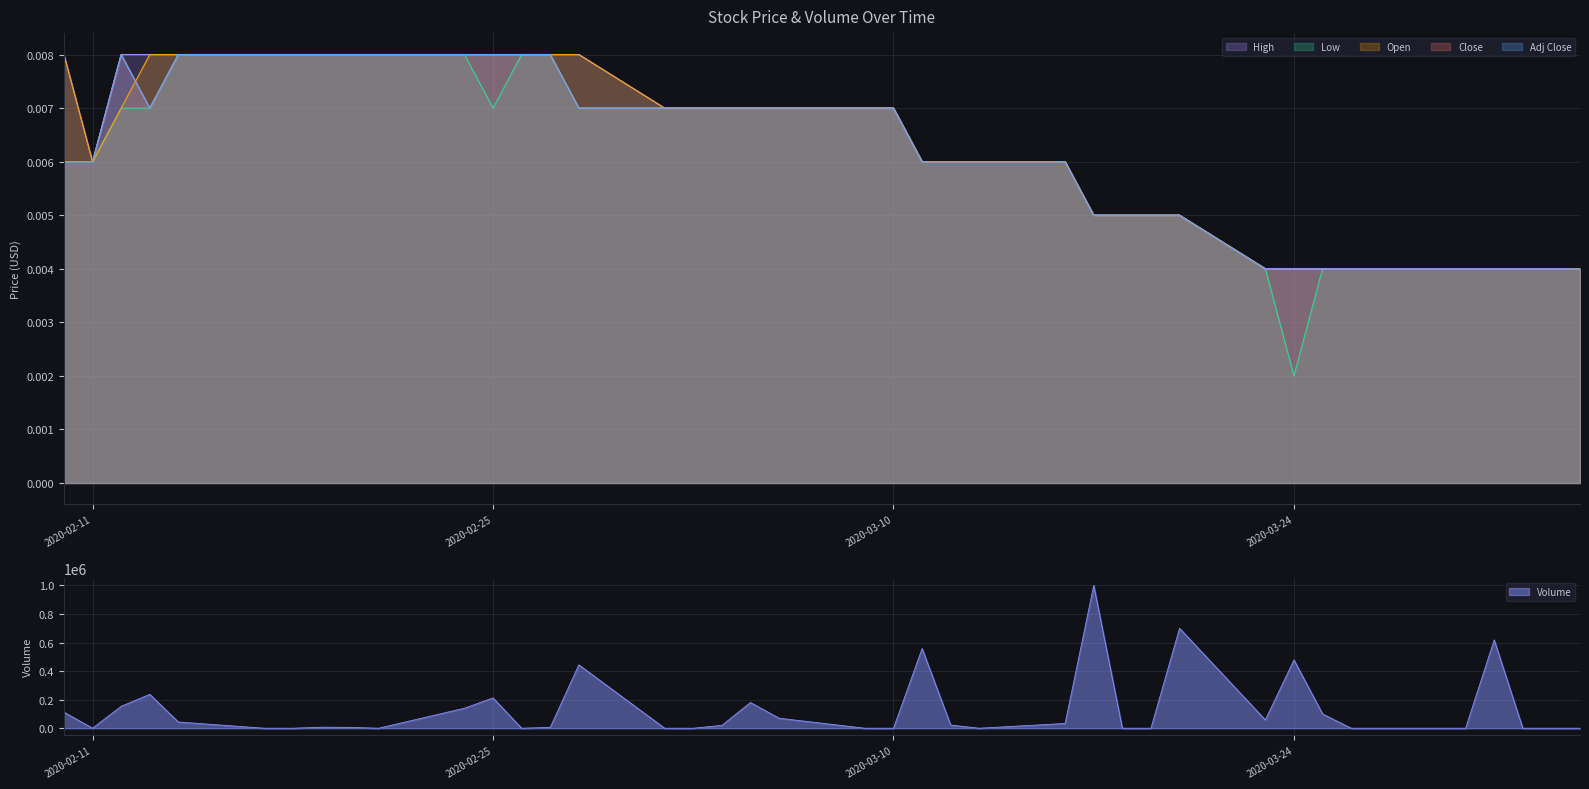

Reading left to right, extract all data points from this chart.

High: 0.0	0.0	0.0	0.0	0.0	0.0	0.0	0.0	0.0	0.0	0.0	0.0	0.0	0.0	0.0	0.0	0.0	0.0	0.0	0.0	0.0	0.0	0.0	0.0	0.0	0.0	0.0	0.0	0.0	0.0	0.0	0.0	0.0	0.0	0.0	0.0	0.0	0.0	0.0	0.0
Low: 0.0	0.0	0.0	0.0	0.0	0.0	0.0	0.0	0.0	0.0	0.0	0.0	0.0	0.0	0.0	0.0	0.0	0.0	0.0	0.0	0.0	0.0	0.0	0.0	0.0	0.0	0.0	0.0	0.0	0.0	0.0	0.0	0.0	0.0	0.0	0.0	0.0	0.0	0.0	0.0
Open: 0.0	0.0	0.0	0.0	0.0	0.0	0.0	0.0	0.0	0.0	0.0	0.0	0.0	0.0	0.0	0.0	0.0	0.0	0.0	0.0	0.0	0.0	0.0	0.0	0.0	0.0	0.0	0.0	0.0	0.0	0.0	0.0	0.0	0.0	0.0	0.0	0.0	0.0	0.0	0.0
Close: 0.0	0.0	0.0	0.0	0.0	0.0	0.0	0.0	0.0	0.0	0.0	0.0	0.0	0.0	0.0	0.0	0.0	0.0	0.0	0.0	0.0	0.0	0.0	0.0	0.0	0.0	0.0	0.0	0.0	0.0	0.0	0.0	0.0	0.0	0.0	0.0	0.0	0.0	0.0	0.0
Adj Close: 0.0	0.0	0.0	0.0	0.0	0.0	0.0	0.0	0.0	0.0	0.0	0.0	0.0	0.0	0.0	0.0	0.0	0.0	0.0	0.0	0.0	0.0	0.0	0.0	0.0	0.0	0.0	0.0	0.0	0.0	0.0	0.0	0.0	0.0	0.0	0.0	0.0	0.0	0.0	0.0
Volume: 112500.0	0.0	153372.0	237300.0	43456.0	0.0	0.0	7000.0	6000.0	0.0	140000.0	212000.0	0.0	6000.0	443885.0	0.0	0.0	20000.0	180000.0	70000.0	0.0	0.0	558000.0	22000.0	0.0	33333.0	1000000.0	0.0	0.0	699650.0	58334.0	478400.0	100000.0	0.0	0.0	0.0	618200.0	0.0	0.0	0.0